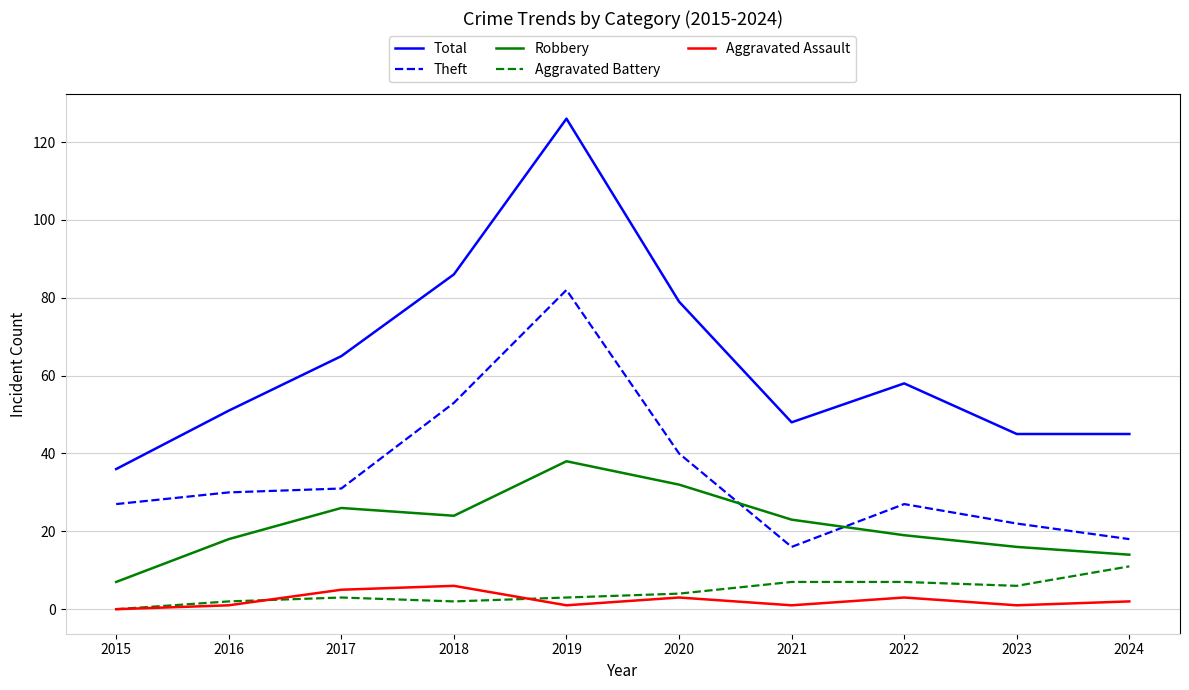

At which label does Aggravated Battery reach its peak?

2024